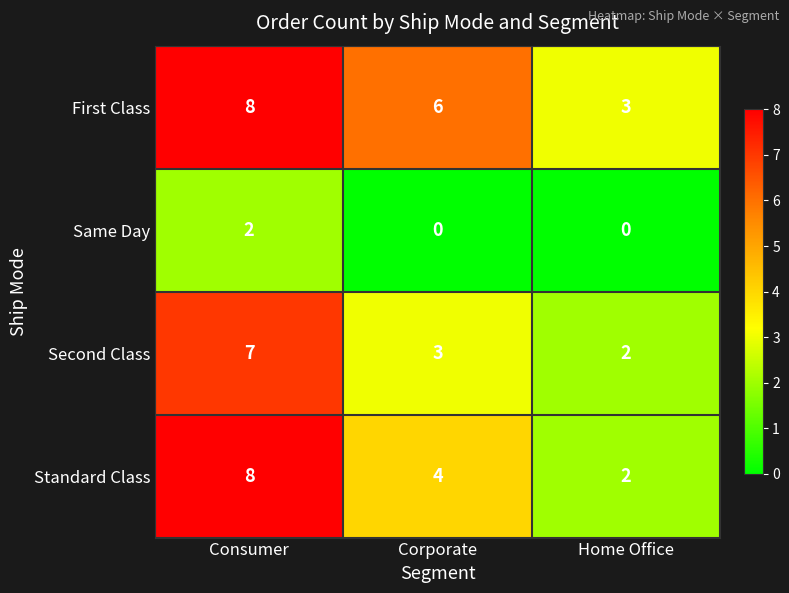

Reading right to left, what are all the values shown in this chart?

First Class: 3	6	8
Same Day: 0	0	2
Second Class: 2	3	7
Standard Class: 2	4	8